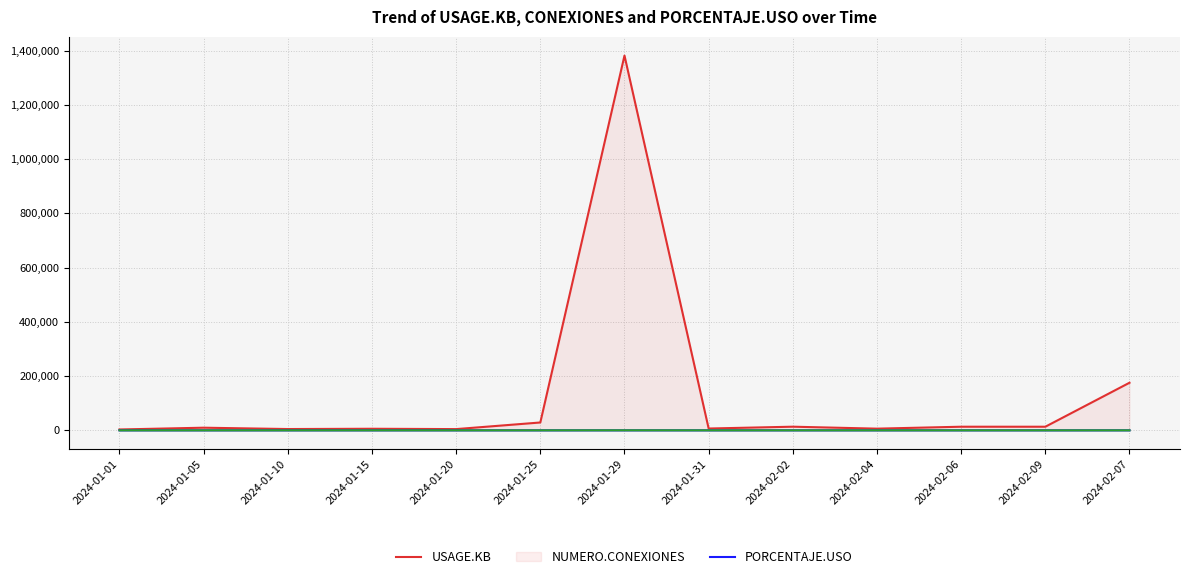

What are all the series names shown in the legend?

USAGE.KB, NUMERO.CONEXIONES, PORCENTAJE.USO